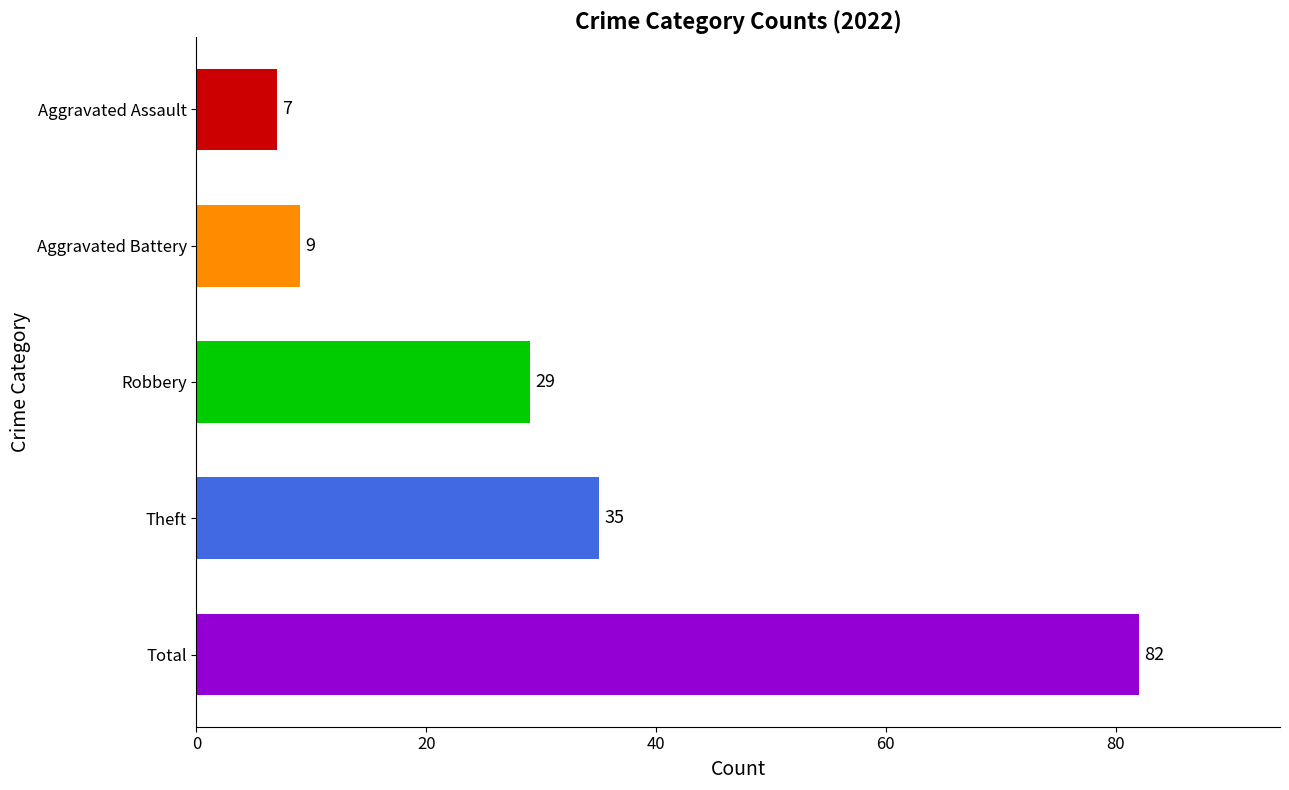

What is the sum of all values?

162